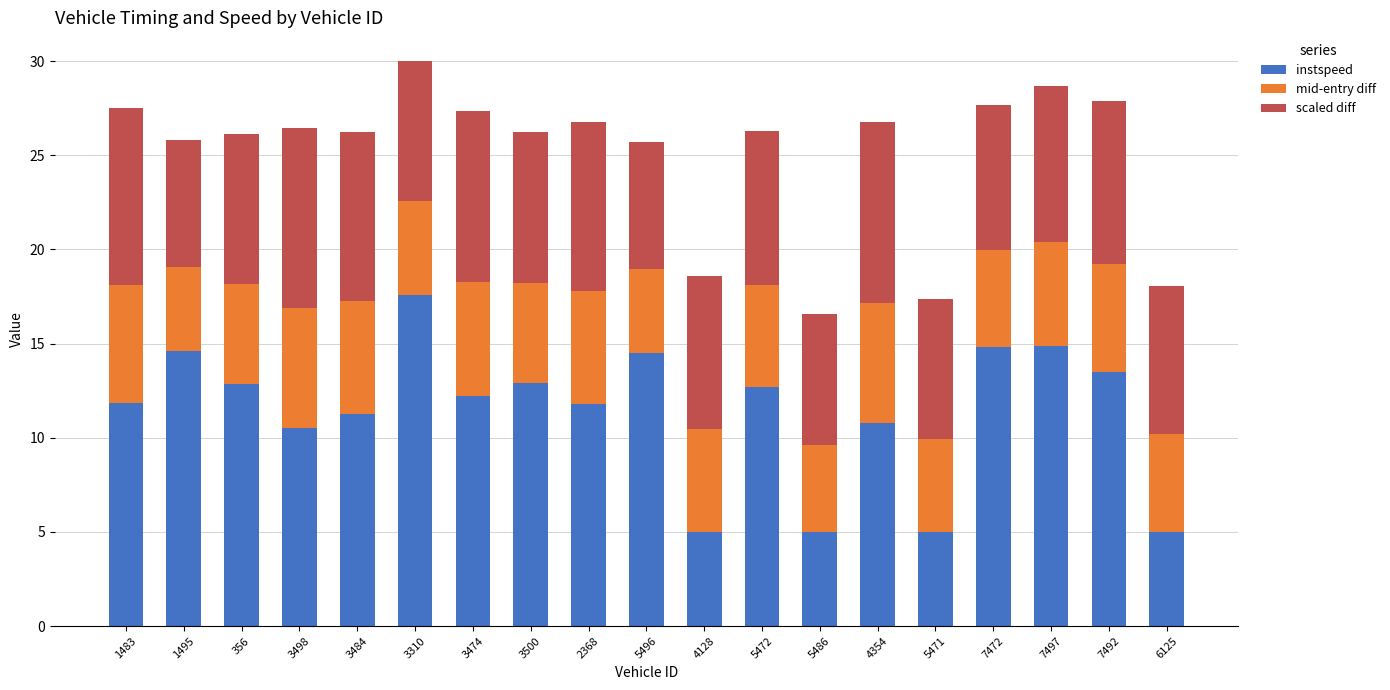

What are all the series names shown in the legend?

instspeed, mid-entry diff, scaled diff